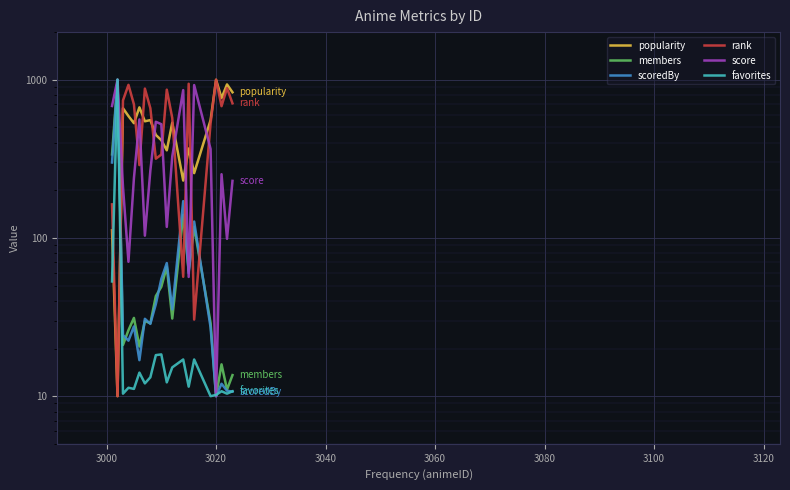

How many times do scoredBy and favorites cross each other?

3